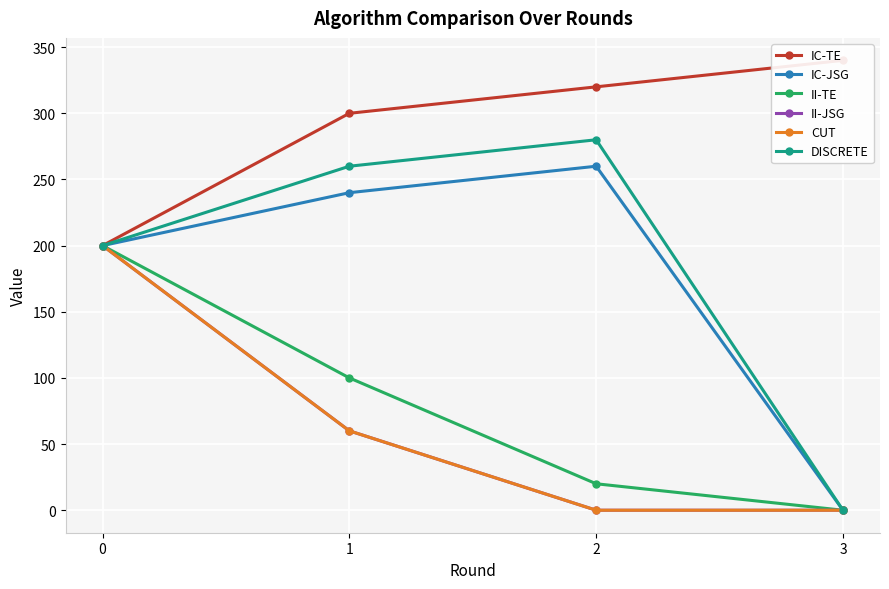

Does the chart display data point markers on the line(s)?

Yes